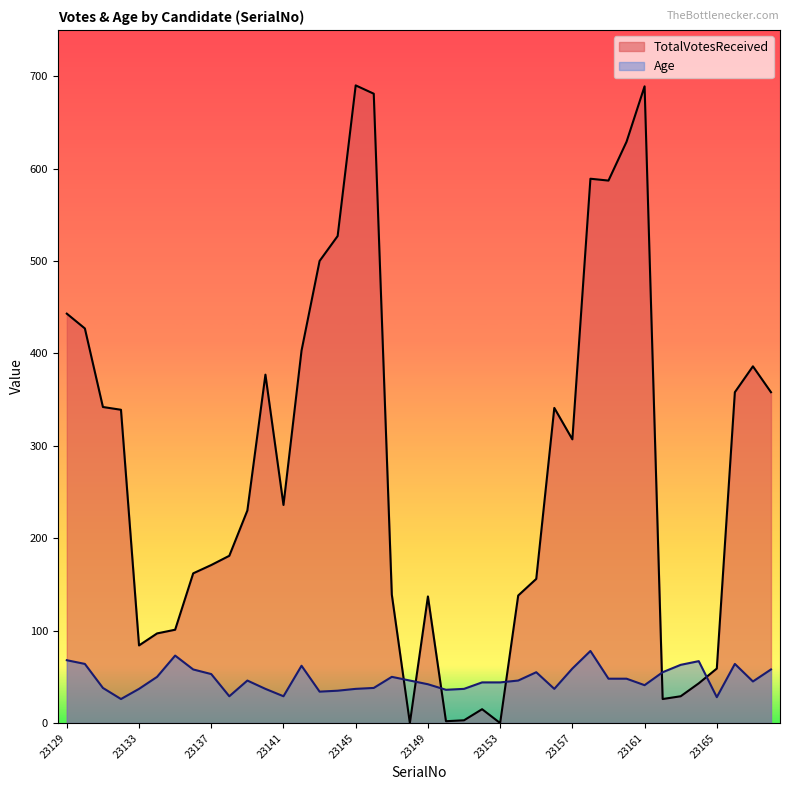

What is the value of the Age point at the 6th from the left?

50